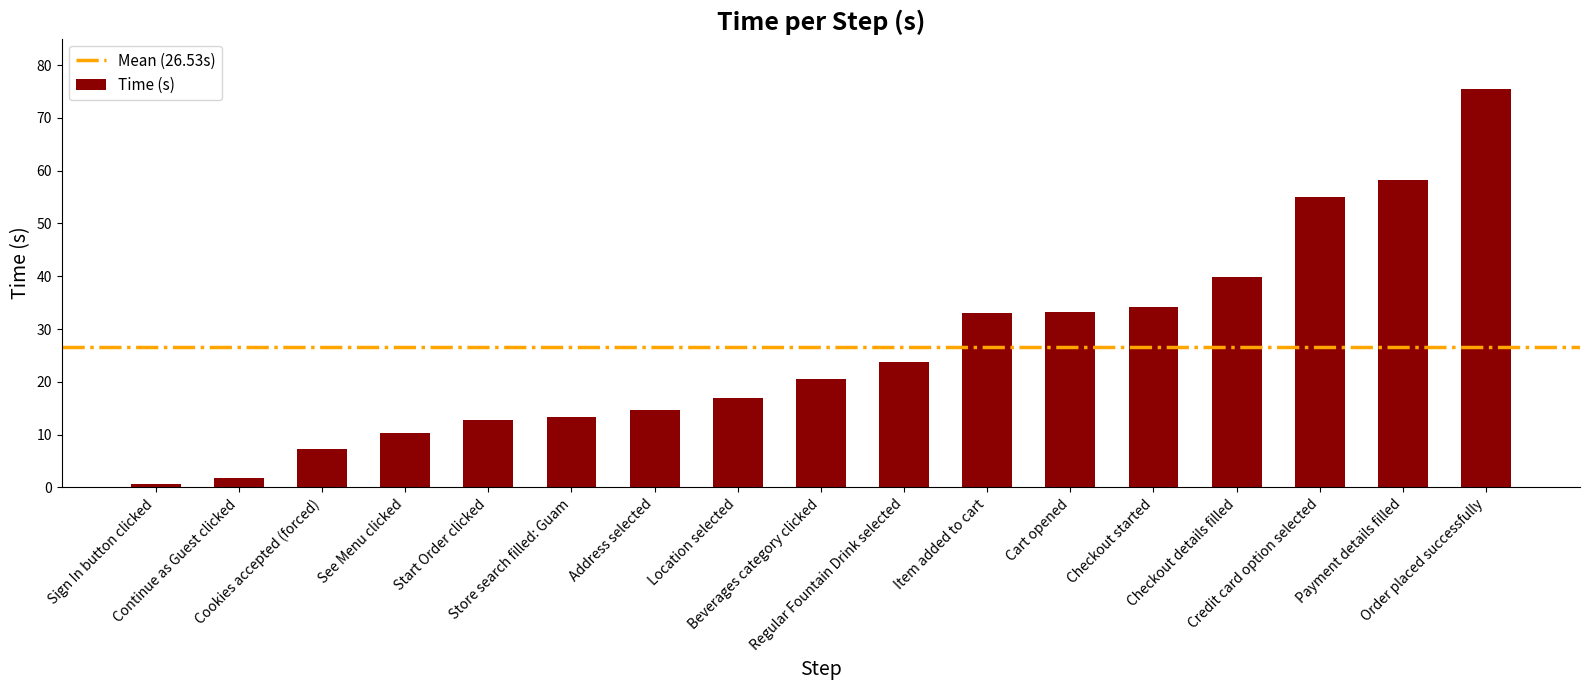

What is the average value?

26.5